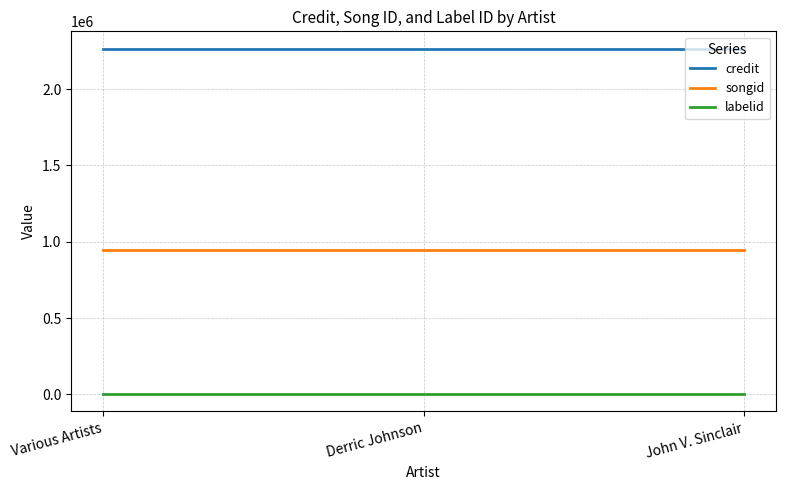

What is the maximum value shown in the chart?

2264484